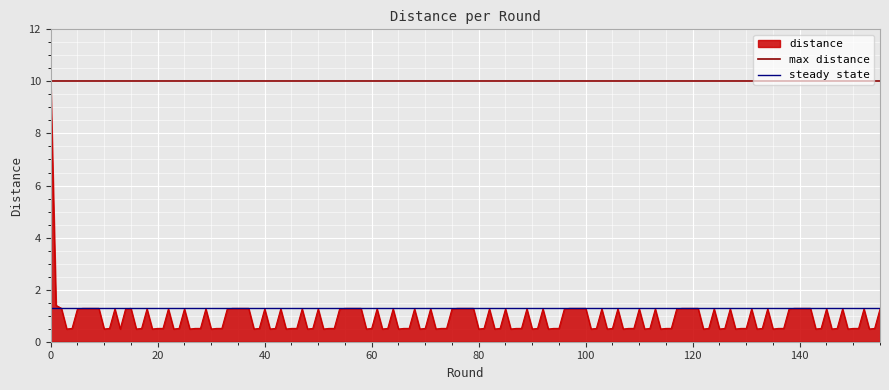

What is the maximum value for distance?

10.0